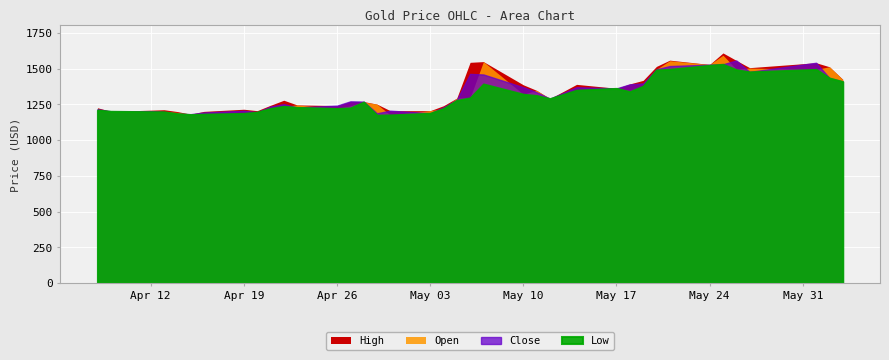

What are all the series names shown in the legend?

High, Open, Close, Low